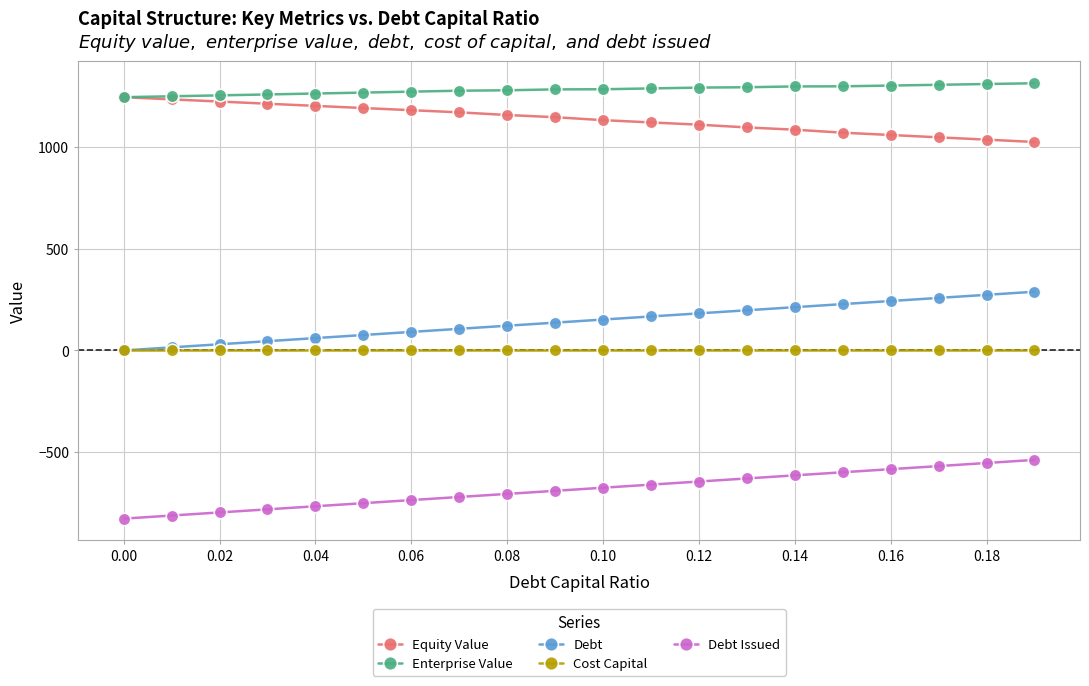

What is the value of the Enterprise Value point at the 15th from the left?

1298.4